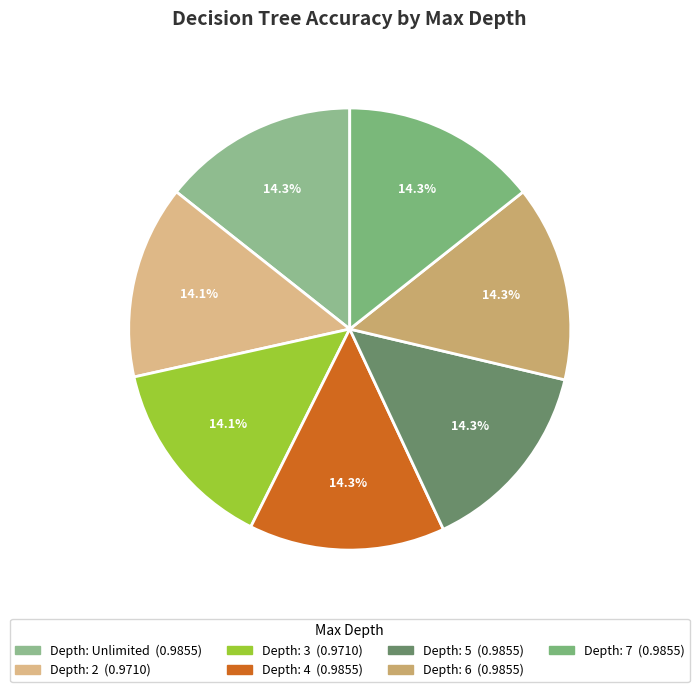

How many segments does this pie chart have?

7